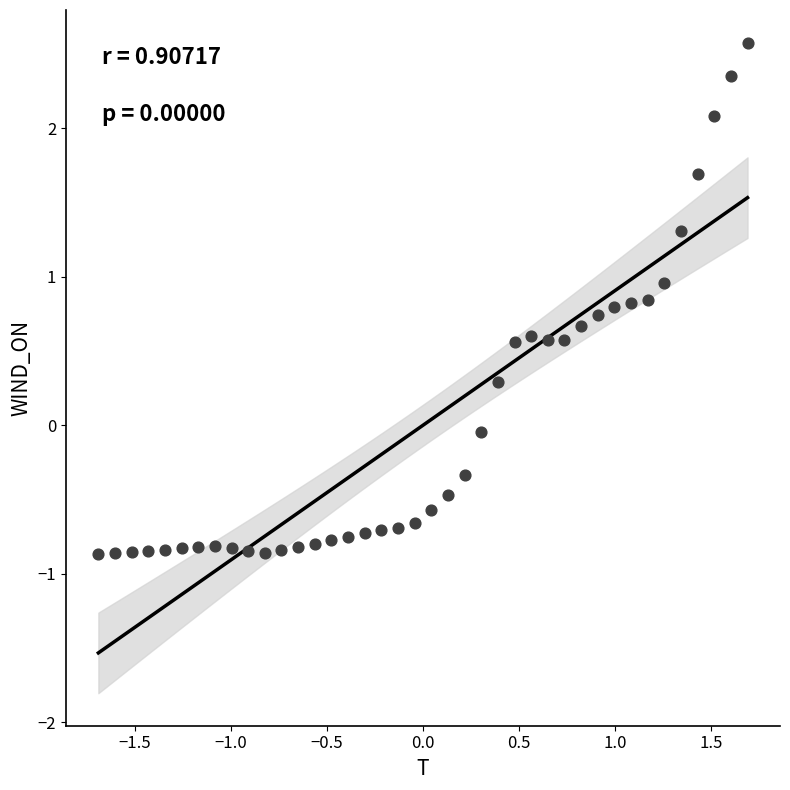

What is the range of Y values (max minus min)?

3.4